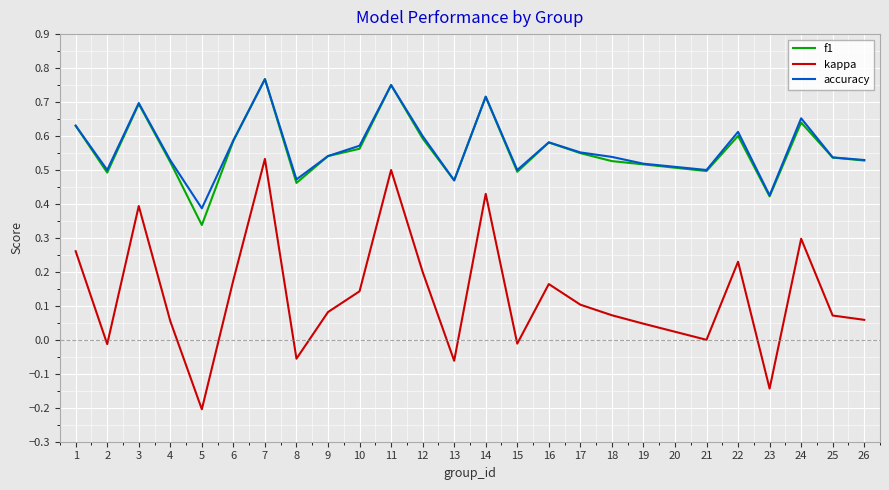

Which series has the largest range (max minus min)?

kappa